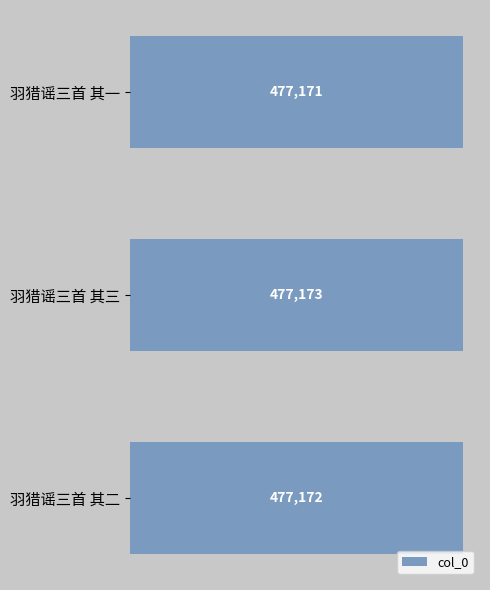

Reading top to bottom, extract all data points from this chart.

477171	477173	477172